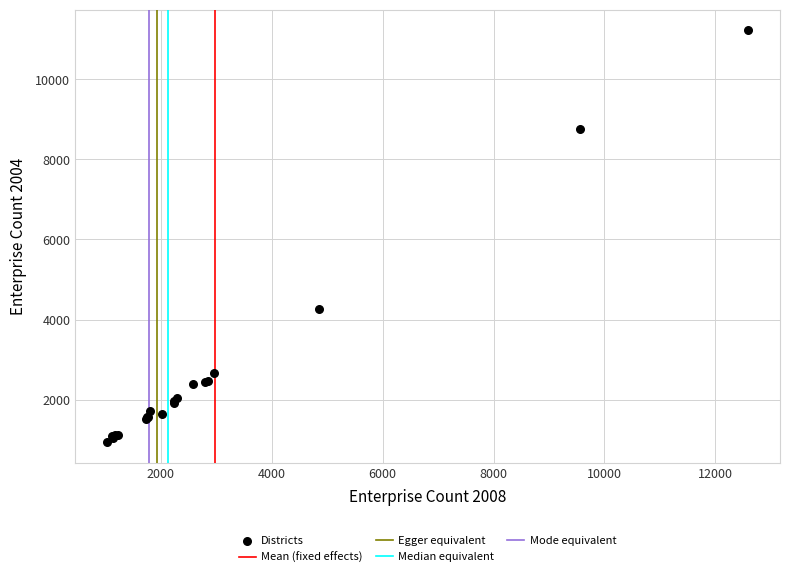

What Y value in the scatter plot is closest to 6085?

4255